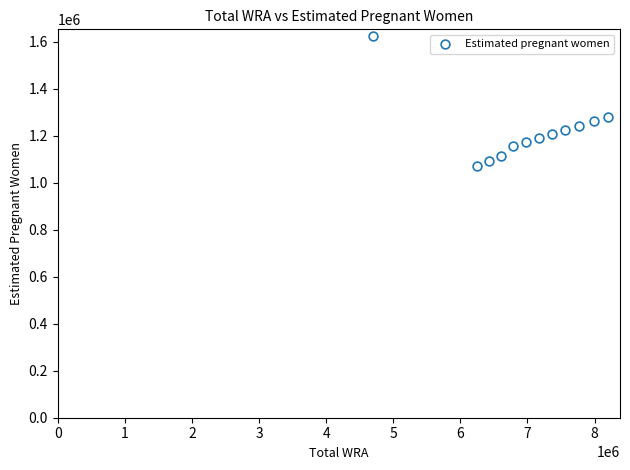

What is the range of X values (max minus min)?

3509999.9